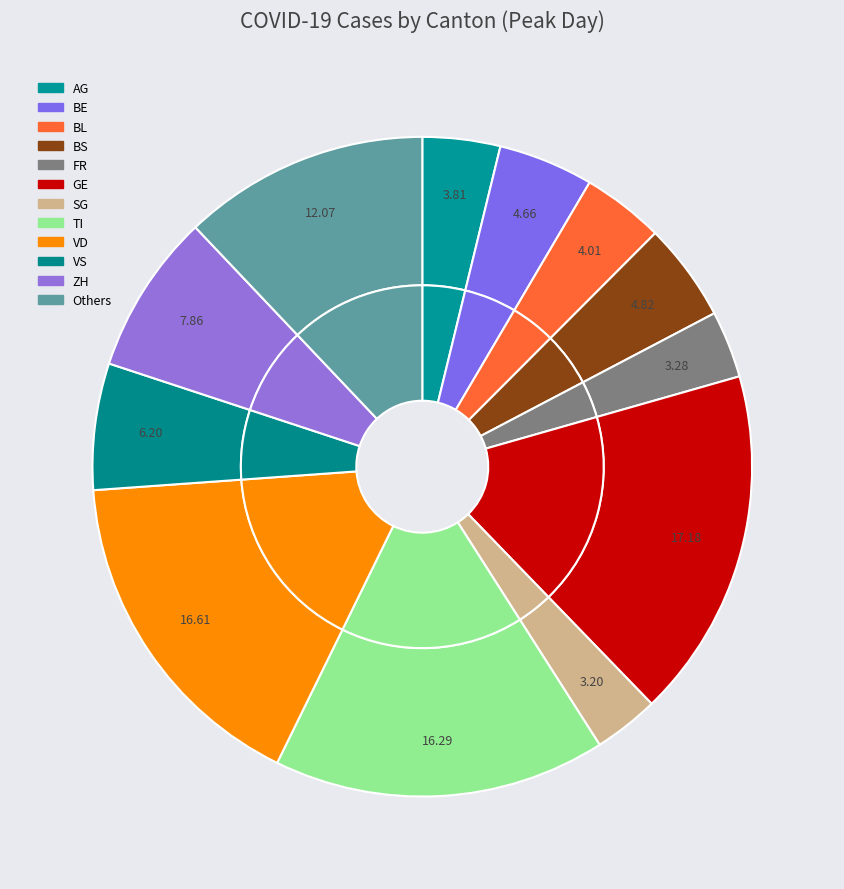

Does any single category account for the majority?

No